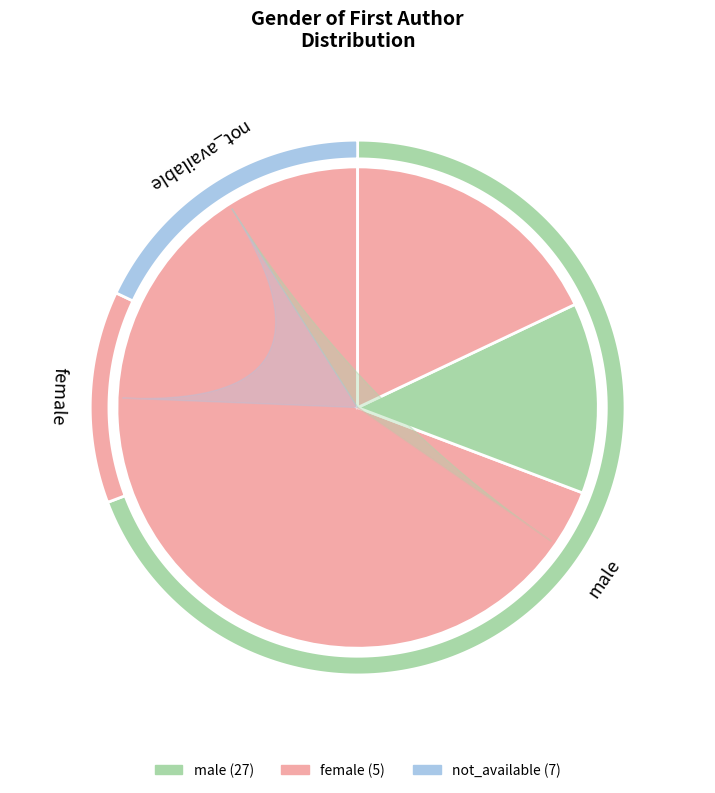

Which series changed the most between 6 and 15?

not_available